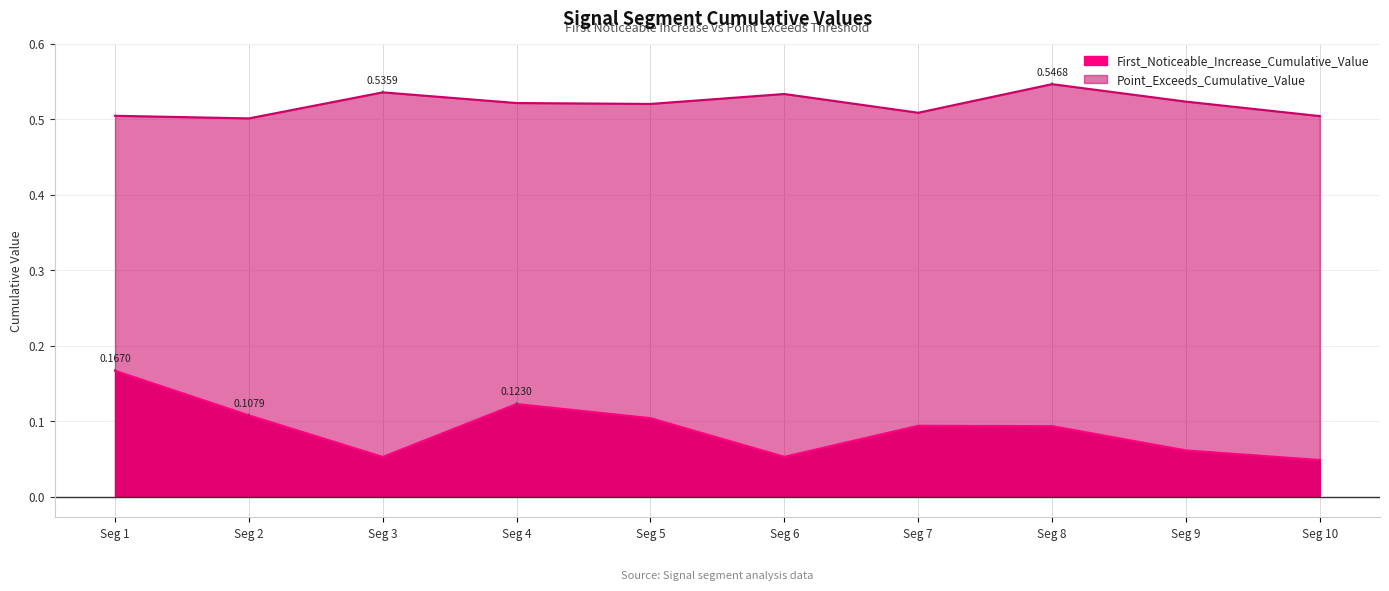

What is the value of the First_Noticeable_Increase_Cumulative_Value point at the 1st from the left?

0.2